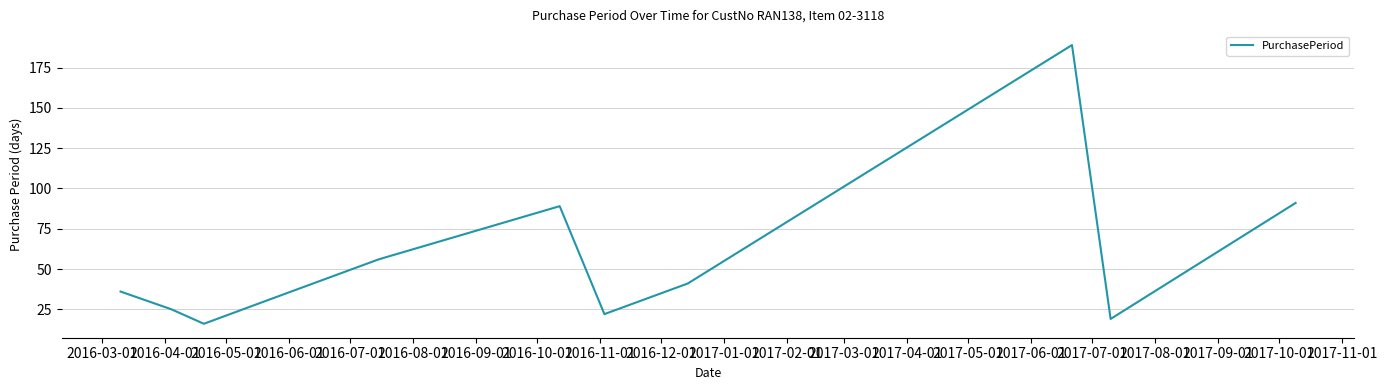

What is the smallest value displayed?

16